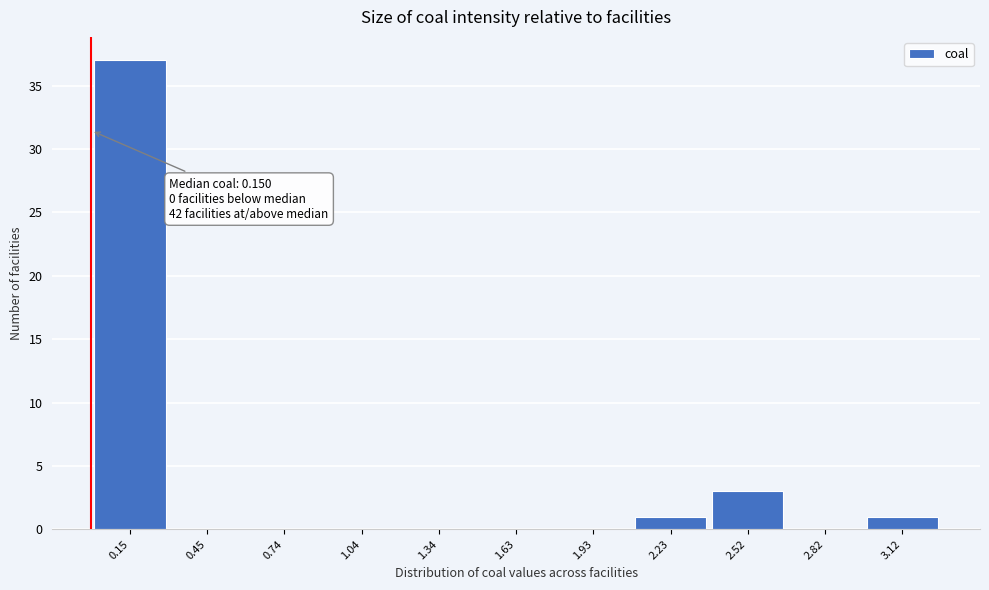

Reading left to right, extract all data points from this chart.

0.15=37	0.45=0	0.74=0	1.04=0	1.34=0	1.63=0	1.93=0	2.23=1	2.52=3	2.82=0	3.12=1